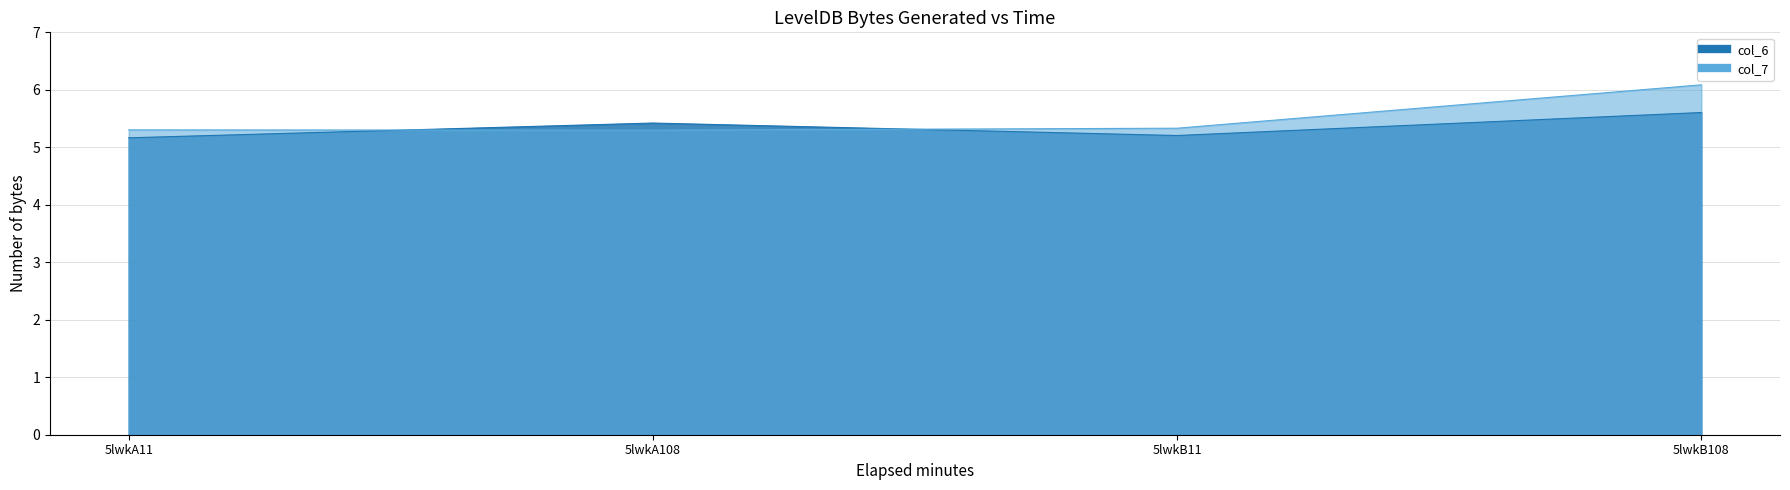

What position from the right is 5lwkB108?

1